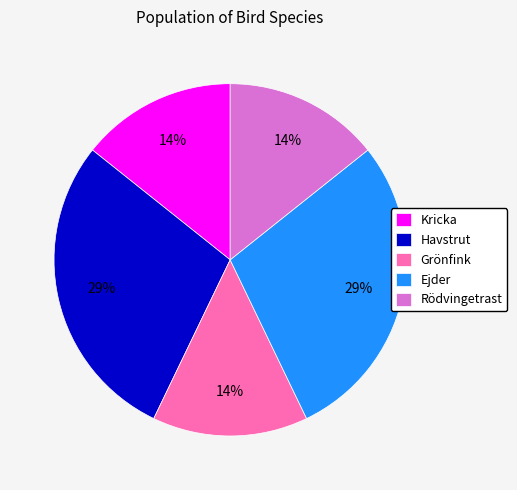

Do Rödvingetrast and Ejder together represent more than half of the pie?

No